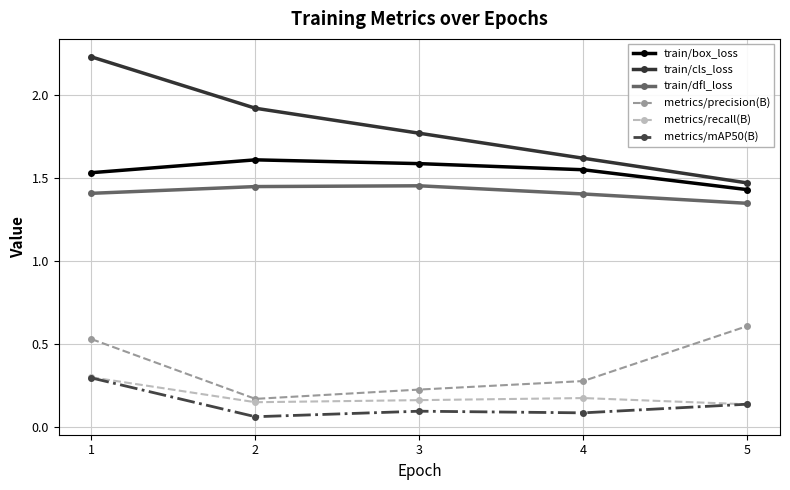

At which label does train/dfl_loss reach its minimum?

5